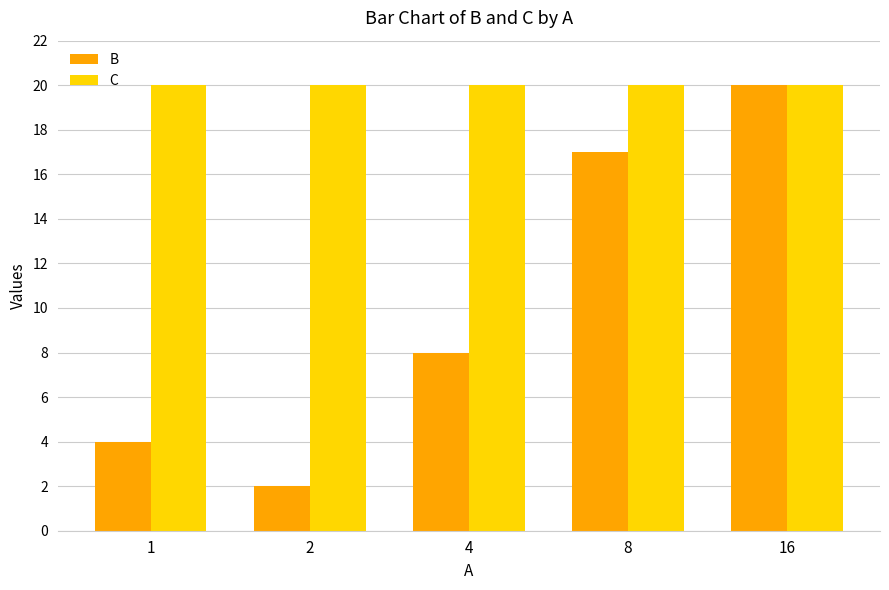

How many groups of bars are there?

5